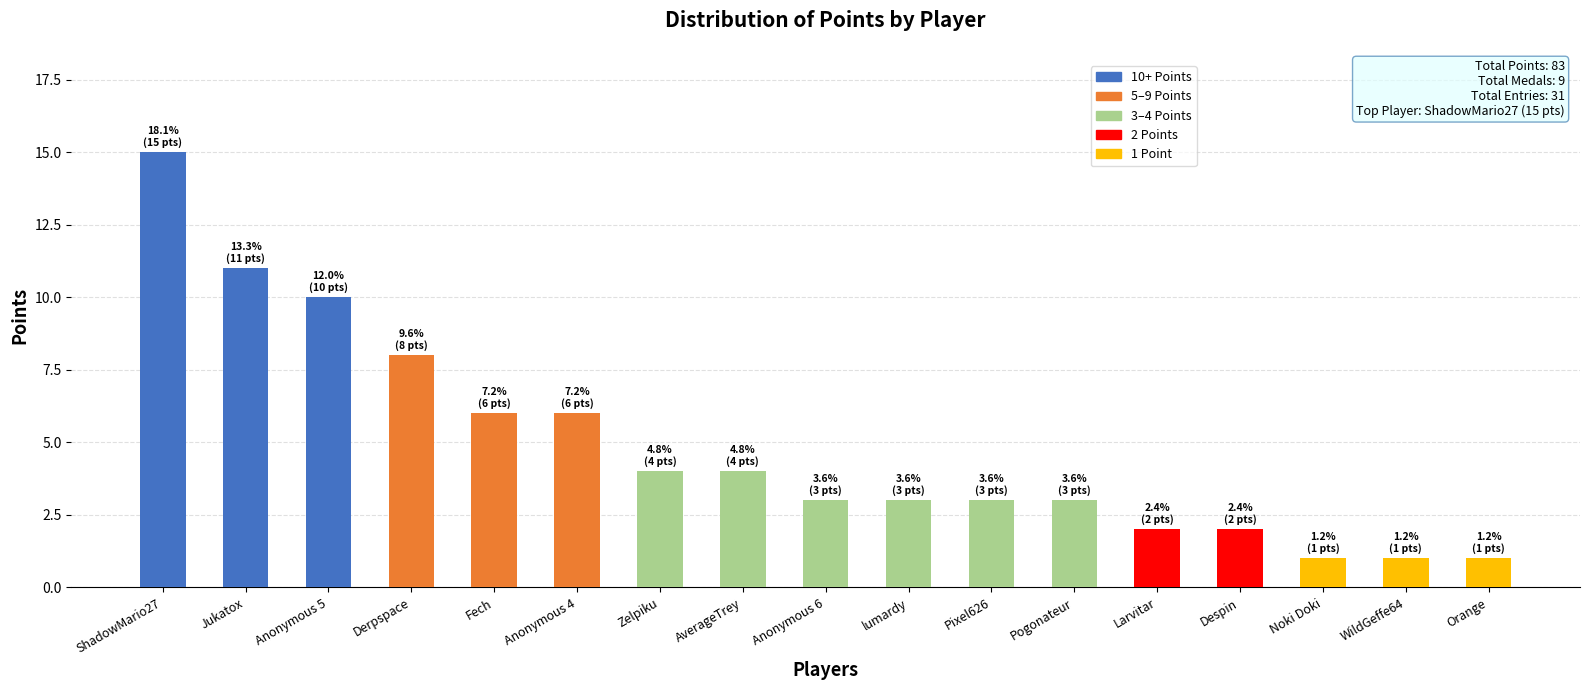

The value at Zelpiku is 5. True or false?

False